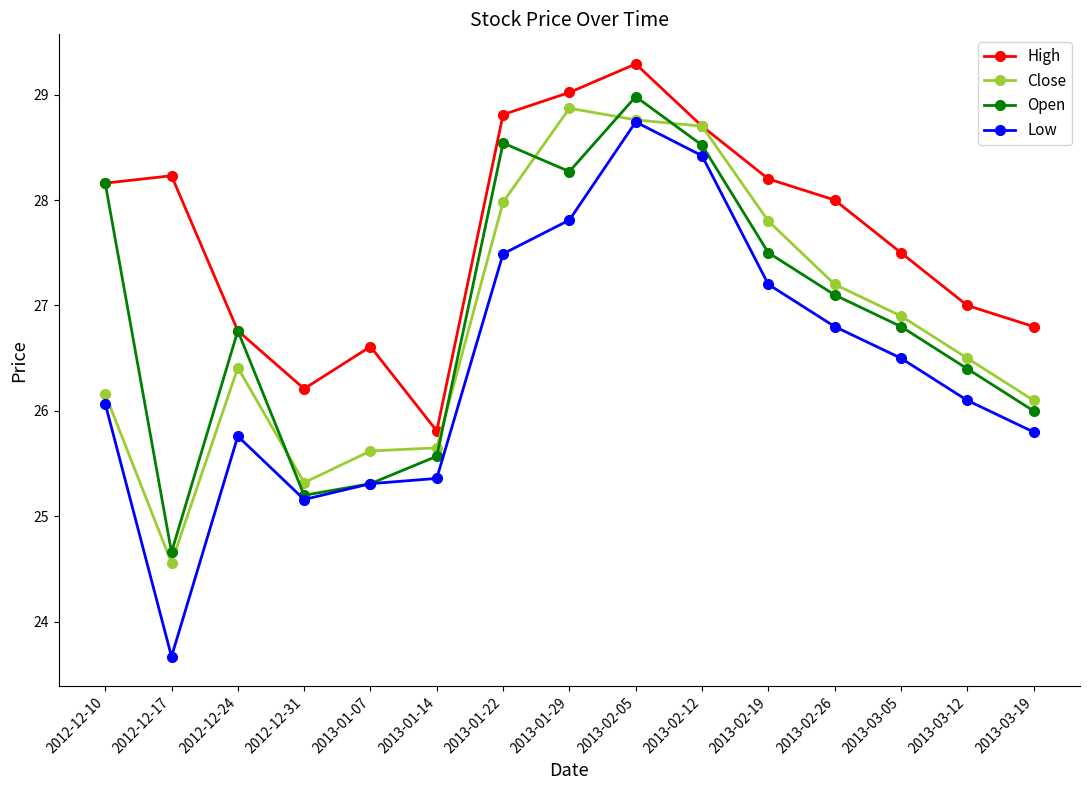

What is the difference between the maximum and second lowest values in the Open series?

3.8